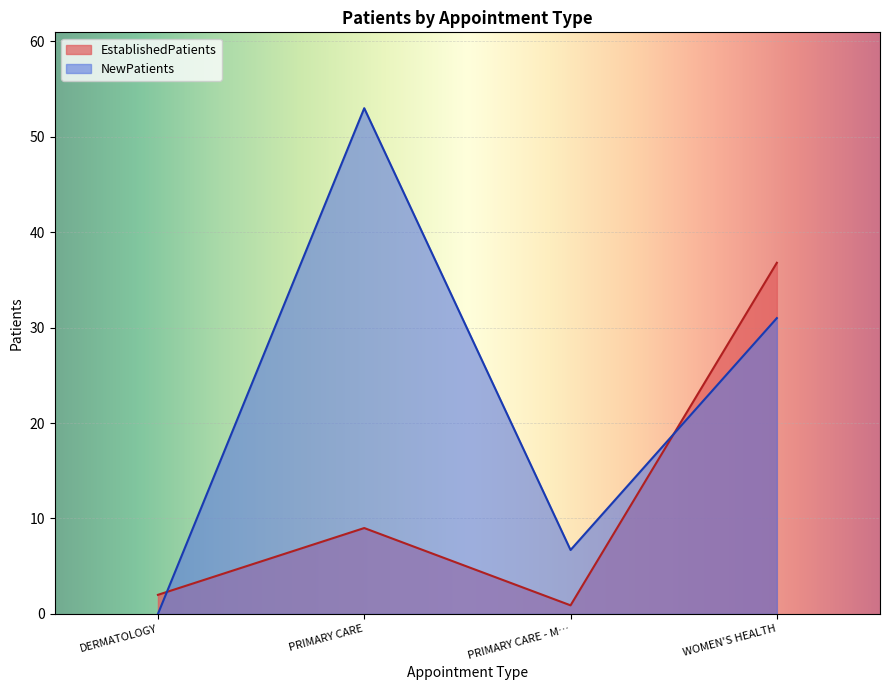

What is the sum of all NewPatients values?

90.7